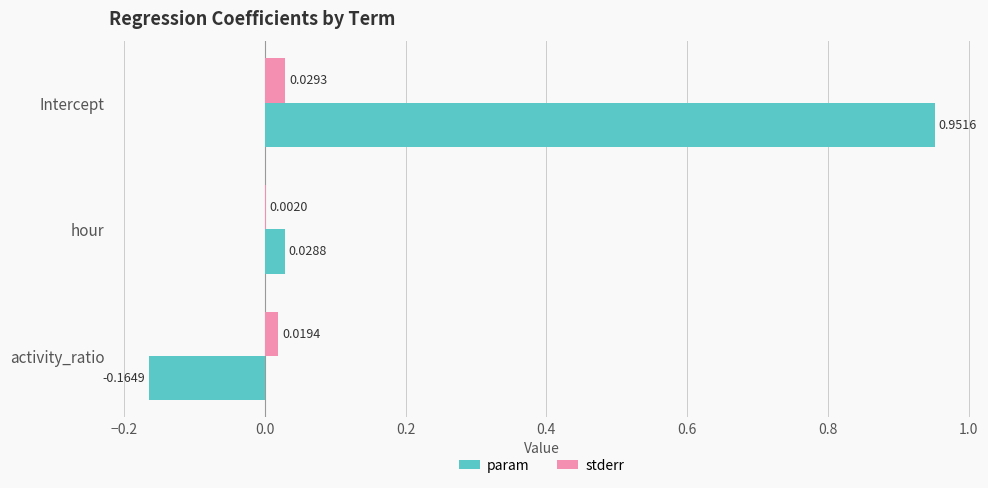

Between hour and activity_ratio, which series saw the biggest shift?

param